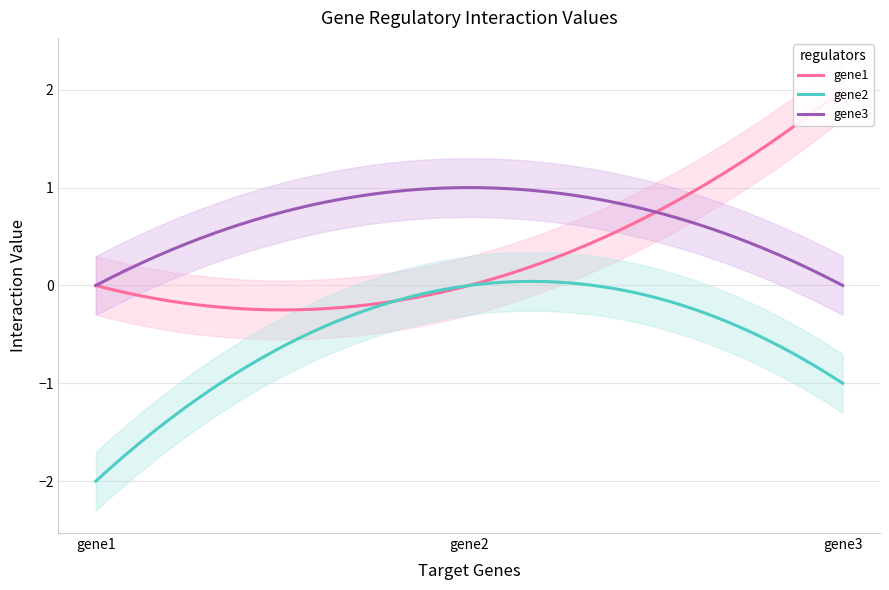

How many data points in gene2 are above -1?

1